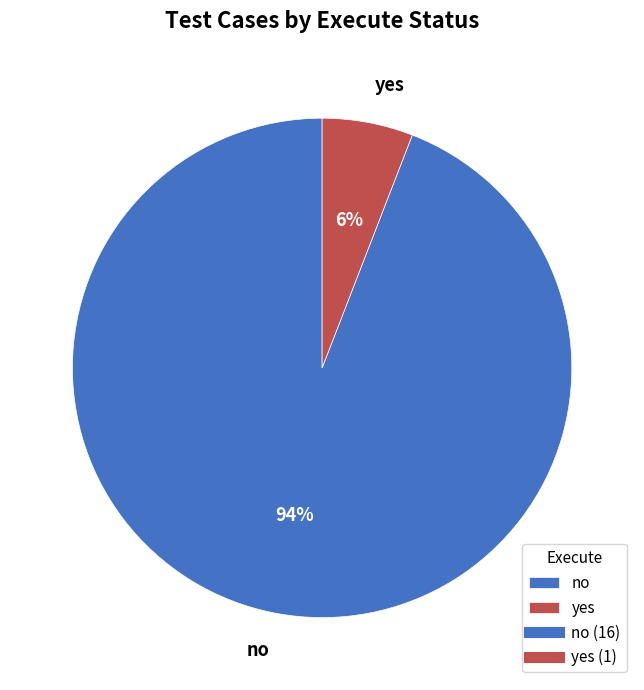

What percentage is the yes slice, to the nearest percent?

6%